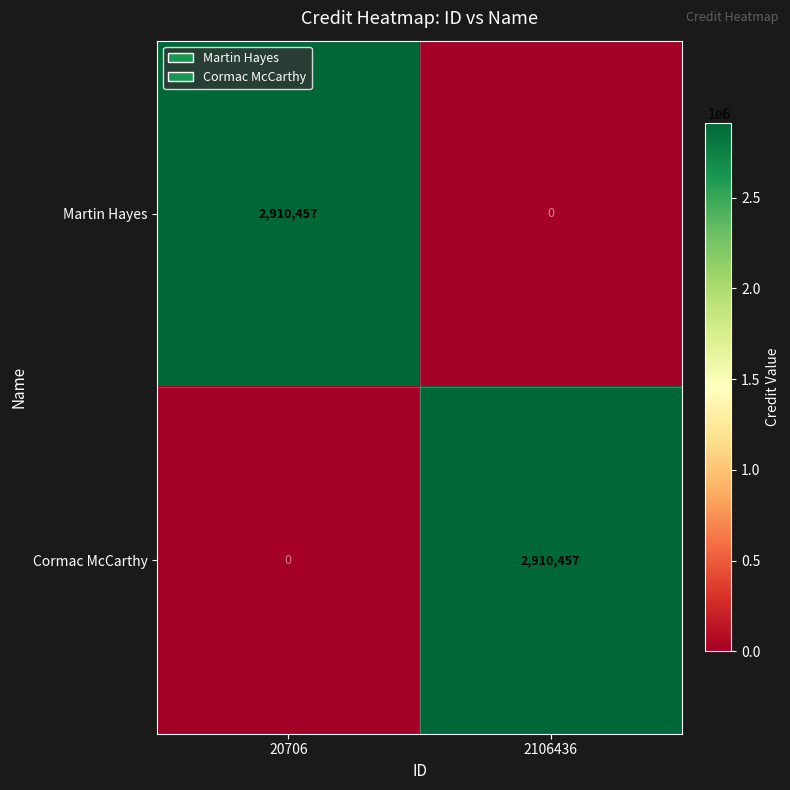

Reading left to right, extract all data points from this chart.

Martin Hayes: 20706=2910457	2106436=0
Cormac McCarthy: 20706=0	2106436=2910457